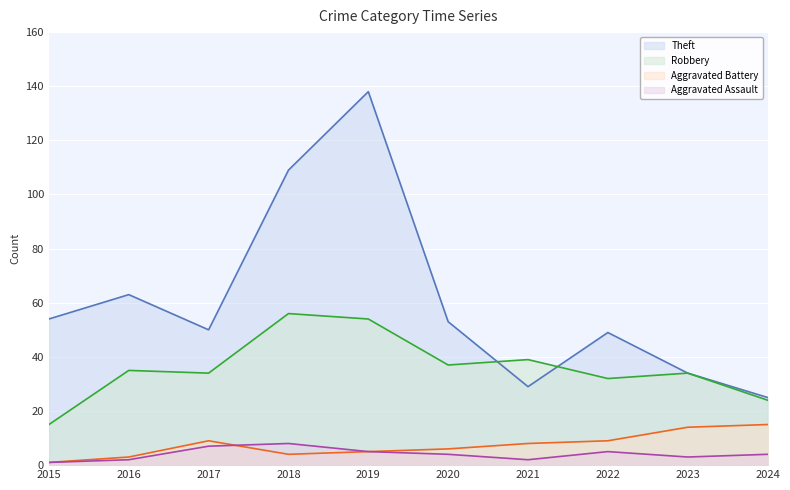

Rank the categories by Aggravated Battery line value from lowest to highest.

2015, 2016, 2018, 2019, 2020, 2021, 2017, 2022, 2023, 2024